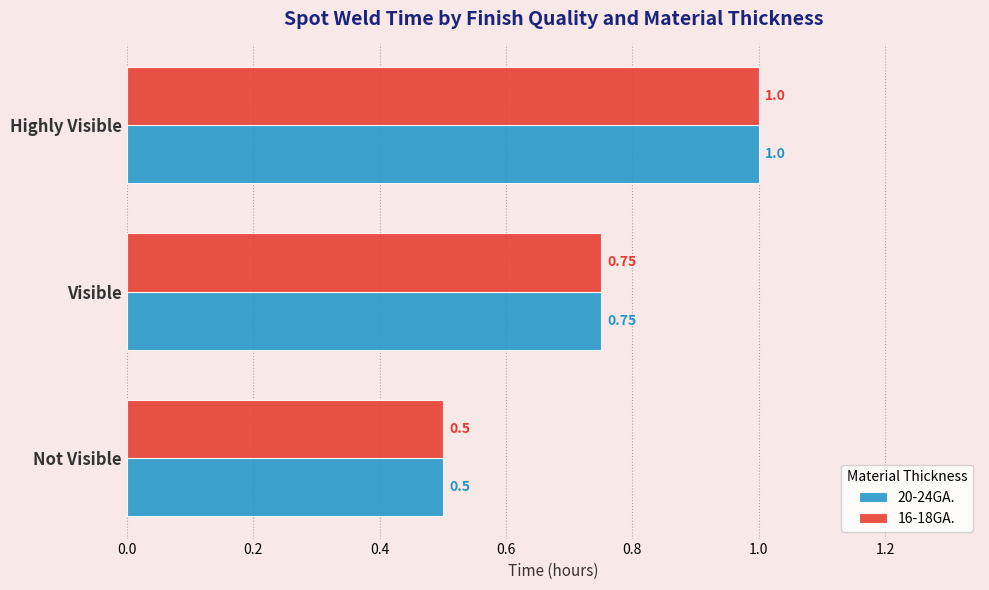

Is the value of 20-24GA. at Highly Visible greater than the value of 16-18GA. at Visible?

Yes